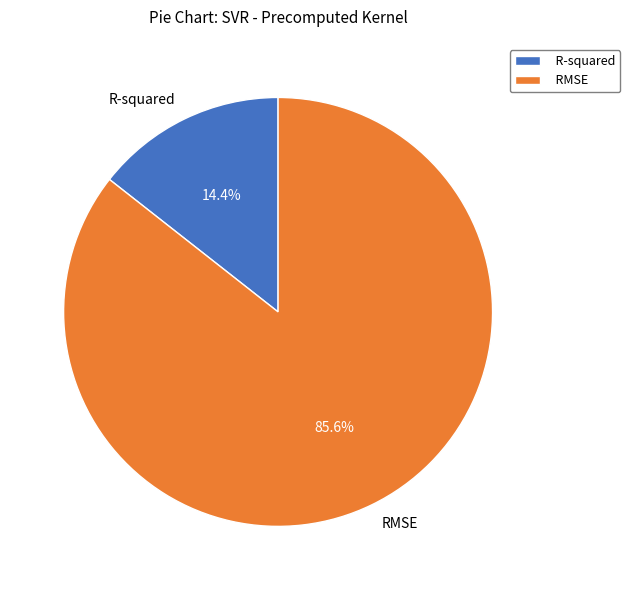

Is it true that R-squared is 5% of the pie?

False